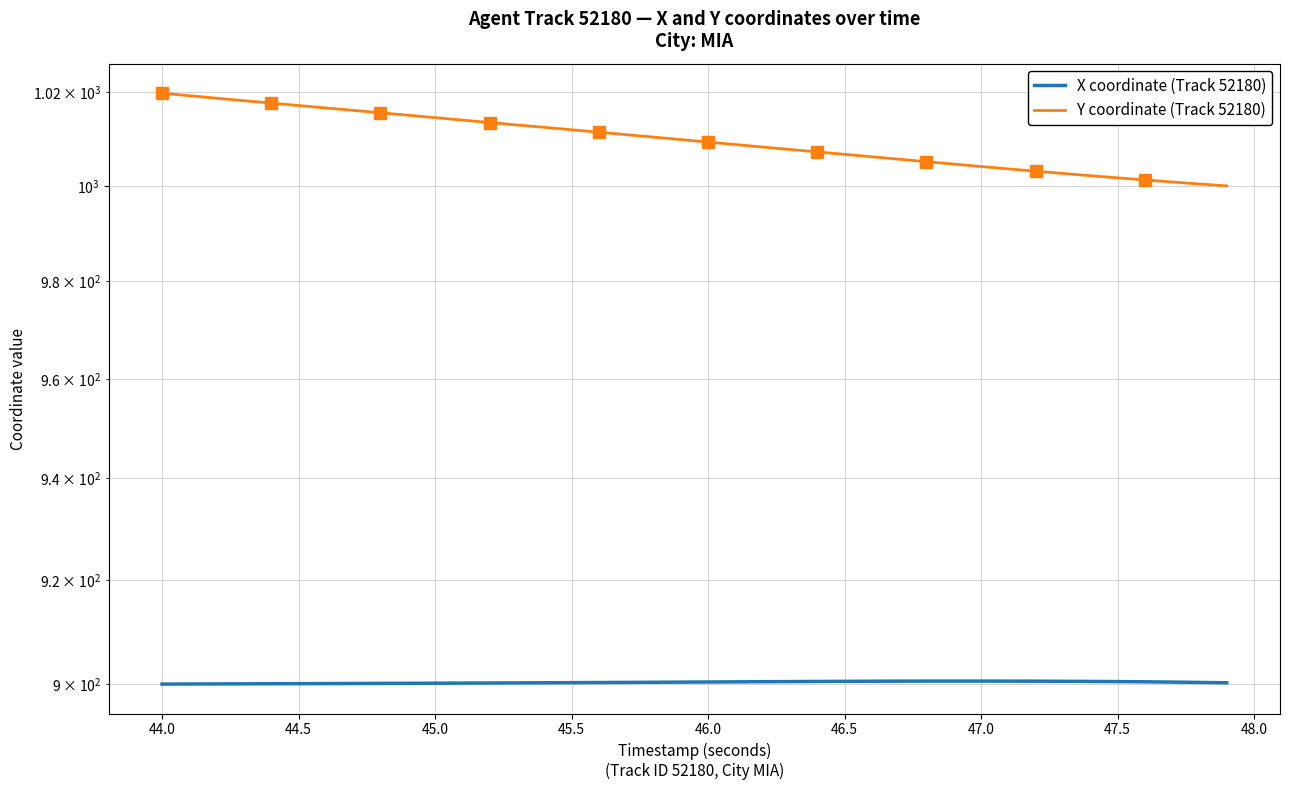

What are all the series names shown in the legend?

X coordinate (Track 52180), Y coordinate (Track 52180)